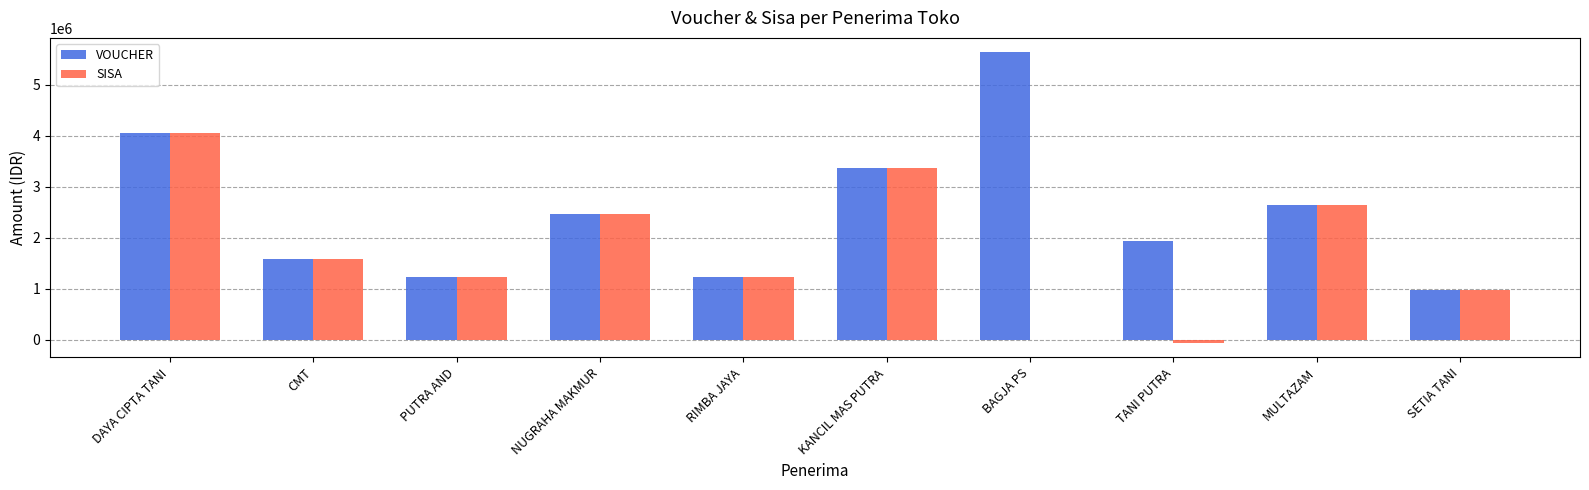

What is the maximum value for SISA?

4048000